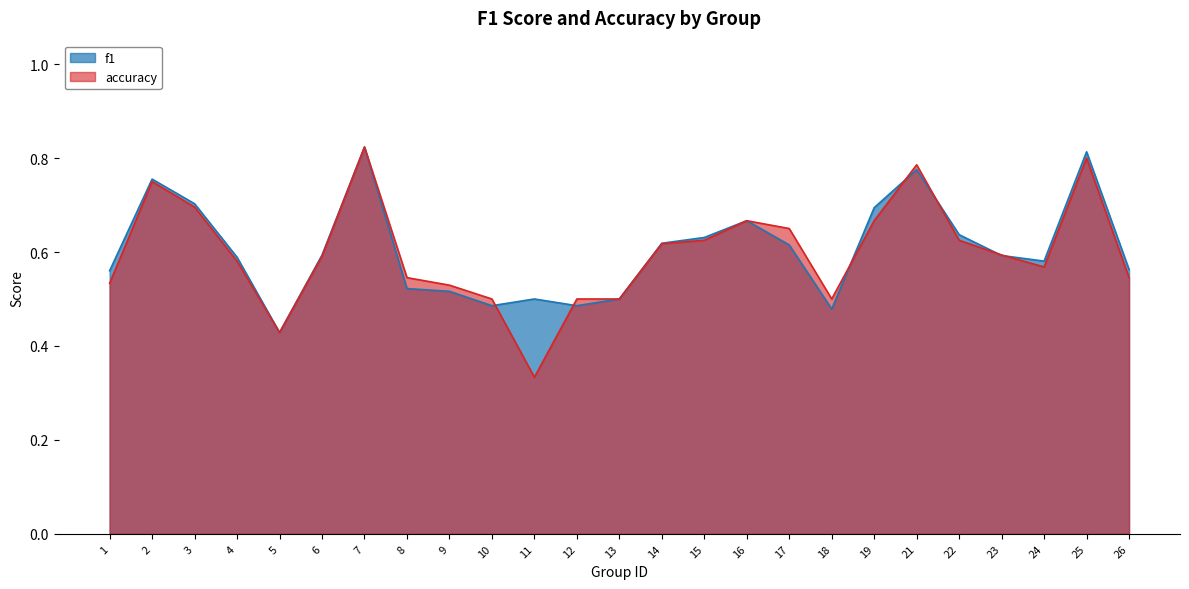

At 21, list the series in order from largest to smallest.

accuracy, f1